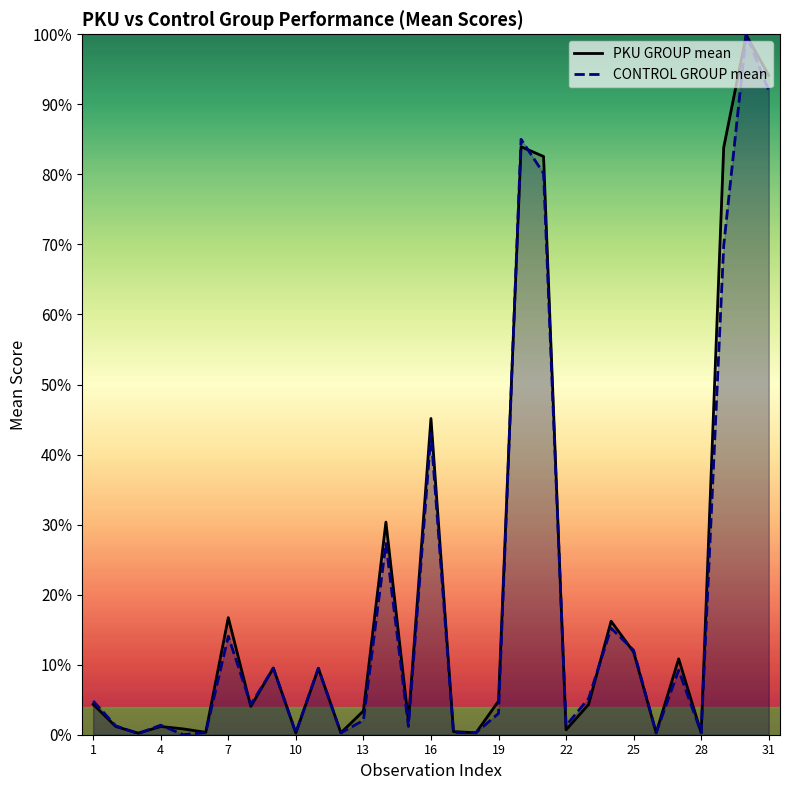

What is the difference between the highest and lowest values at 31?

2.2